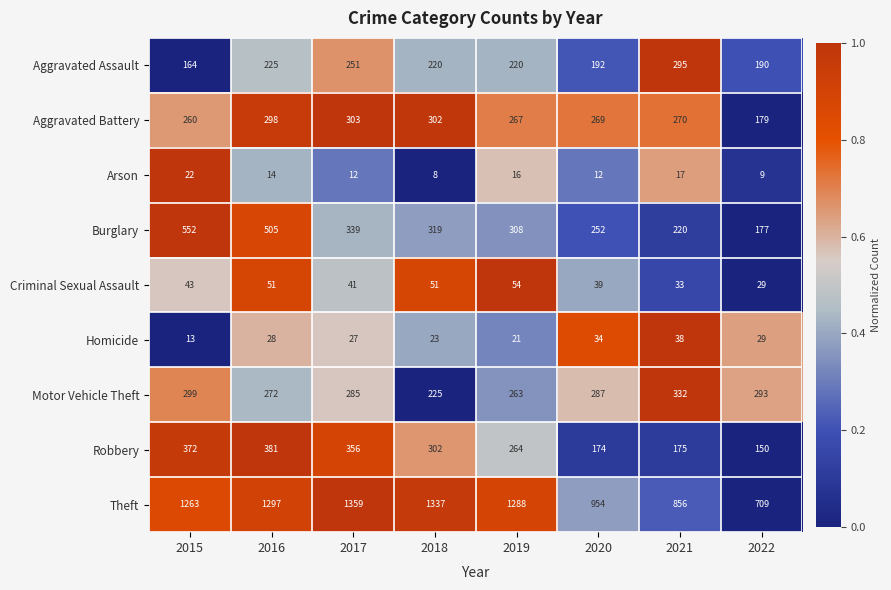

How many data points does each series have?

8